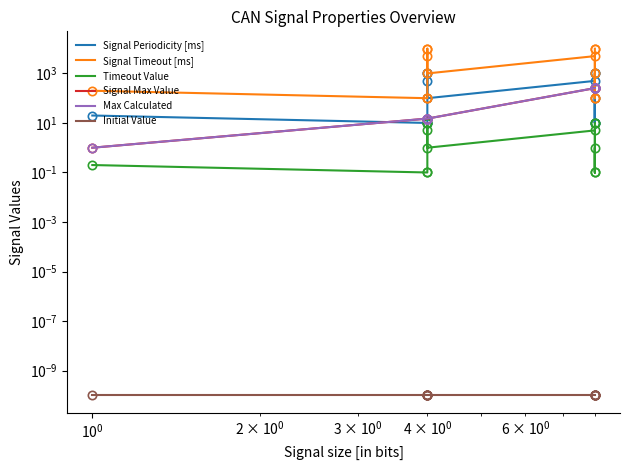

How many interior local peaks does the Timeout Value series have?

2